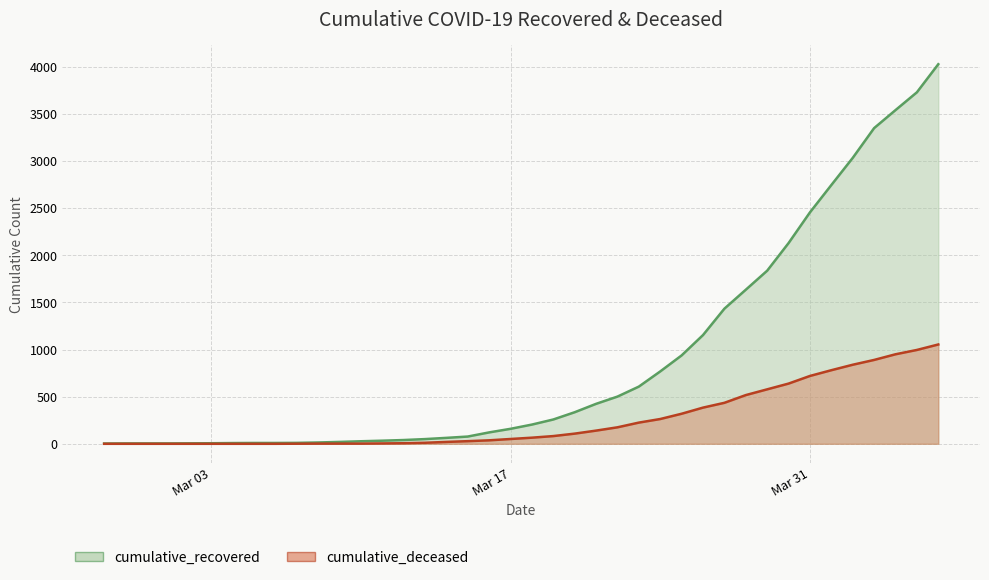

What is the difference between the maximum and minimum values in the cumulative_recovered series?

4025